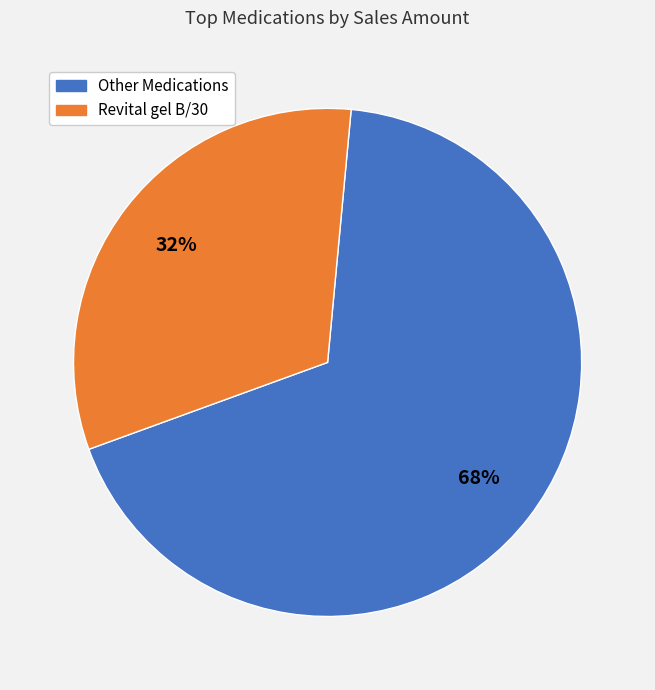

The Revital gel B/30 slice represents 21% of the pie. True or false?

False